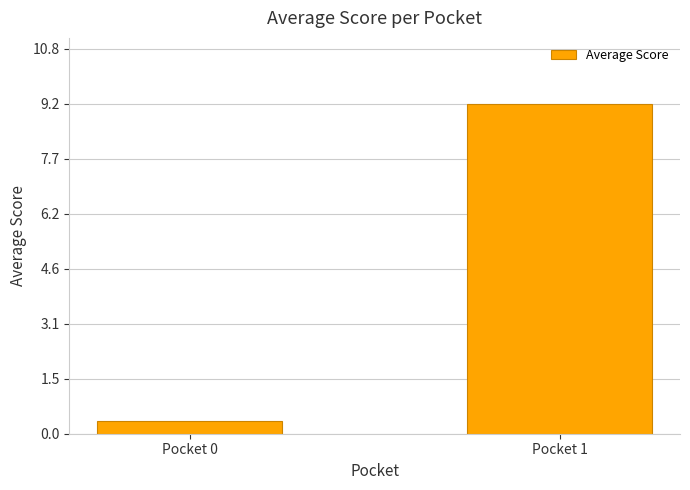

Reading left to right, what are all the values shown in this chart?

Pocket 0=0.4	Pocket 1=9.2